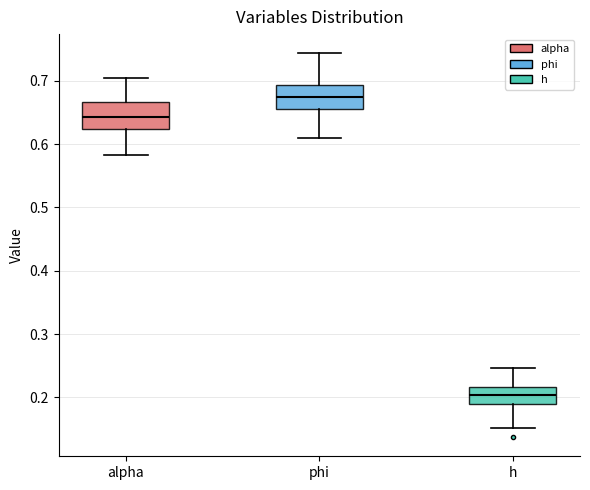

Where does the median line of the box for phi sit on the y-axis? The values are not printed on the chart, so give them approximately, as read against the axis.

0.67